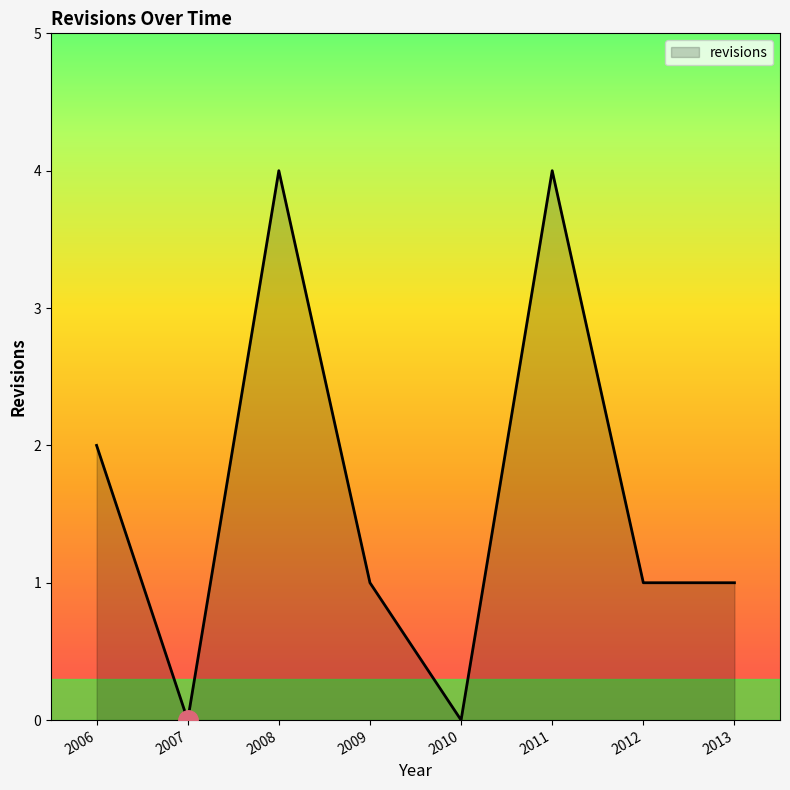

The chart shows a value of 2 at 2006. True or false?

True